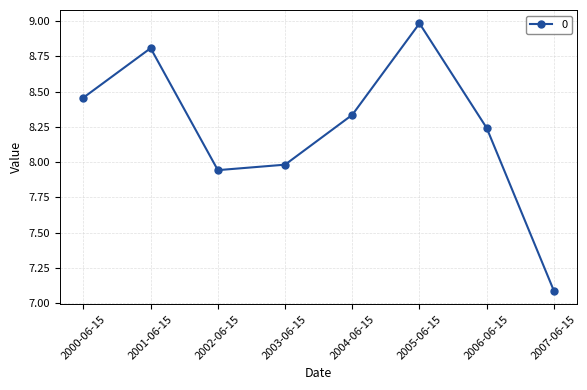

List the labels in order of value, smallest first.

2007-06-15, 2002-06-15, 2003-06-15, 2006-06-15, 2004-06-15, 2000-06-15, 2001-06-15, 2005-06-15